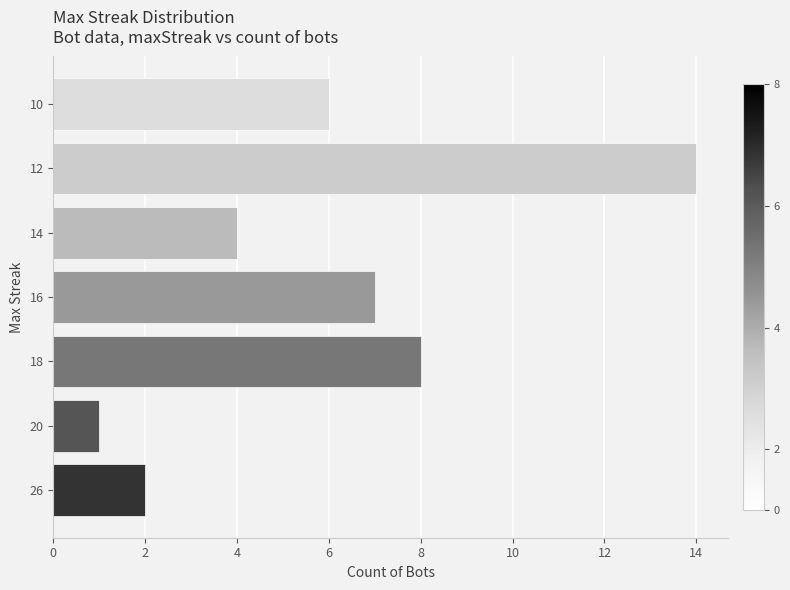

At which category does the chart reach its peak across all series?

12